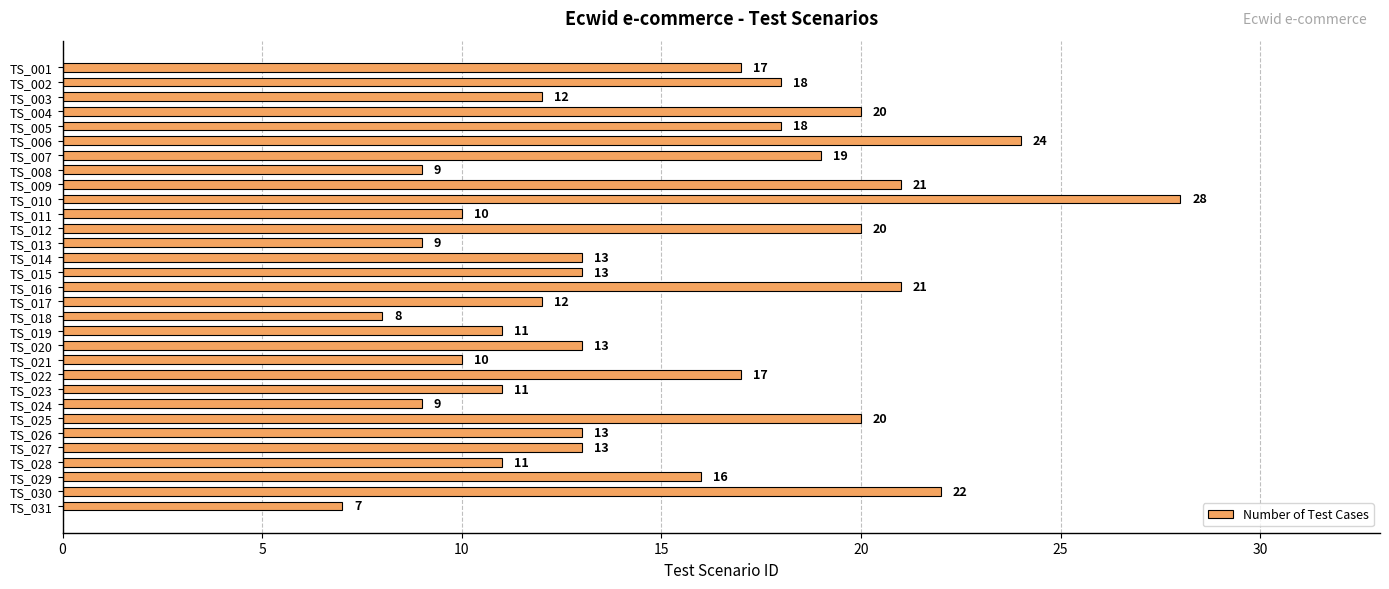

What is the sum of the values at TS_024 and TS_018?

17